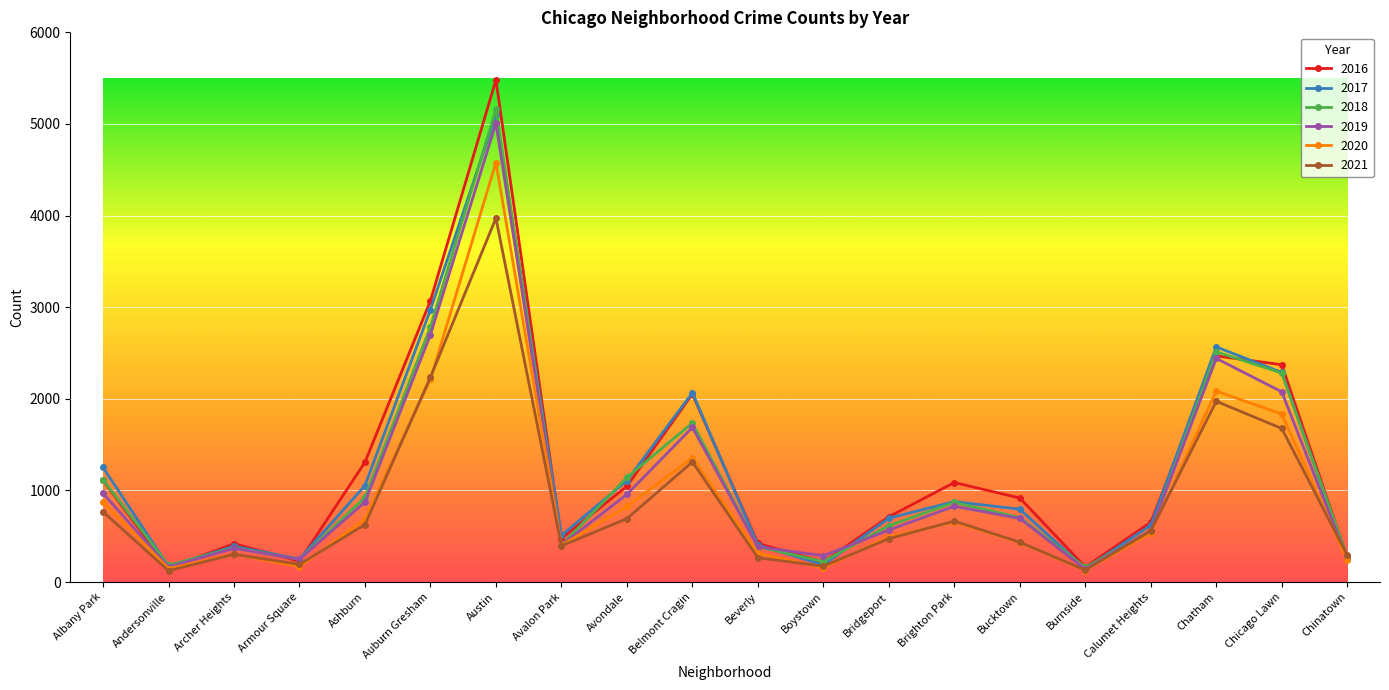

In 2017, how many points are lower than both neighbors (excluding endpoints)?

5